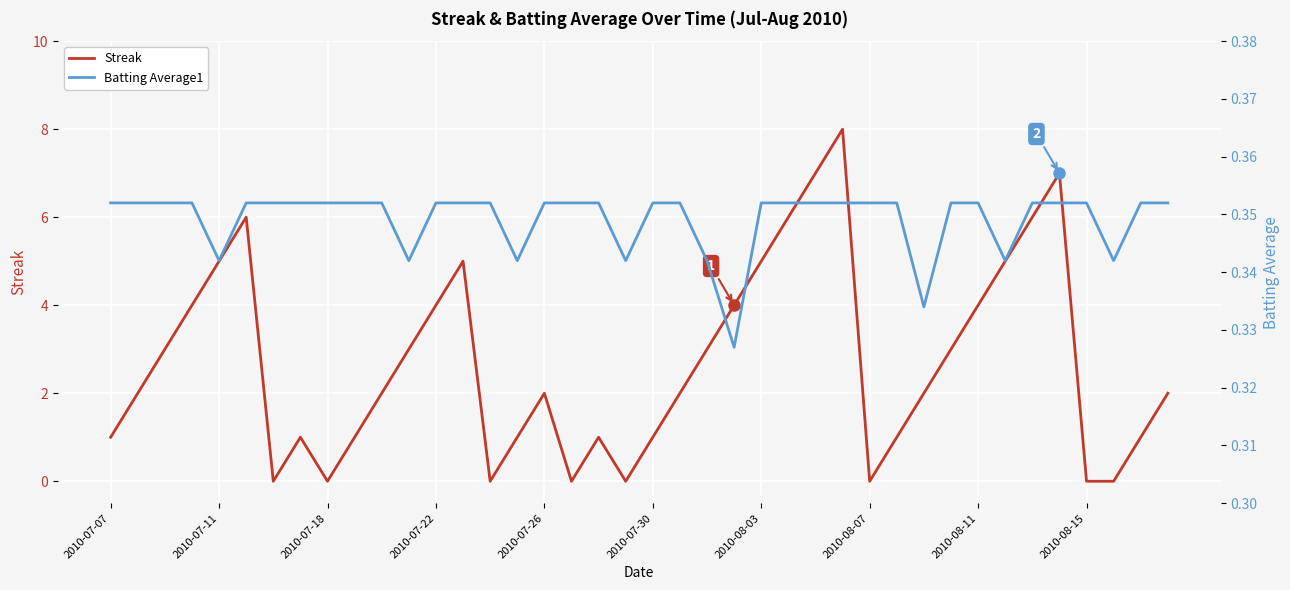

The Streak series shows 9.9 at 25. True or false?

False